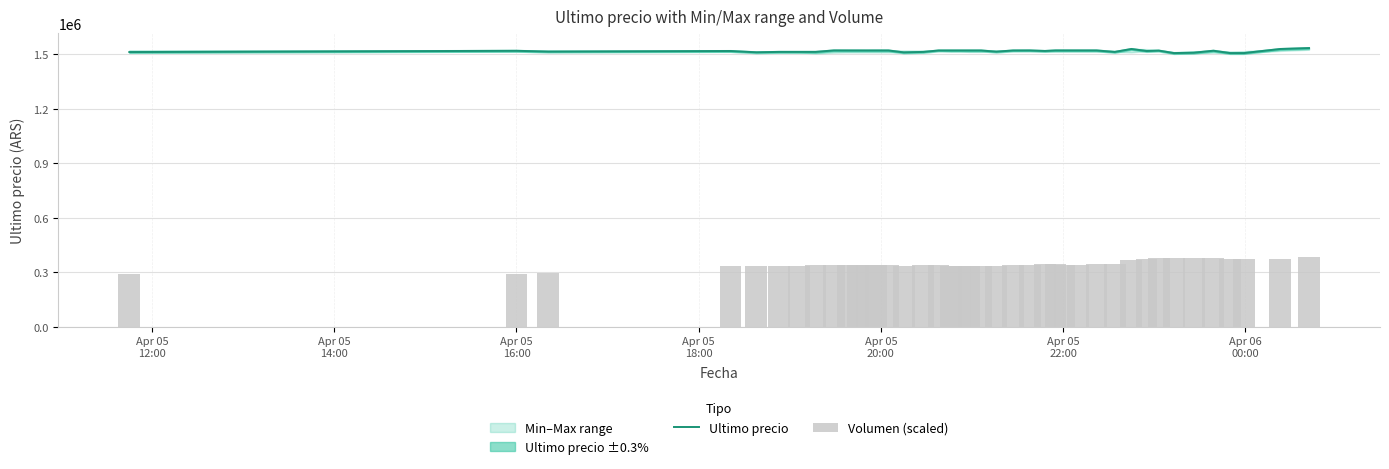

How many values in the Ultimo precio series exceed 1521717?

19